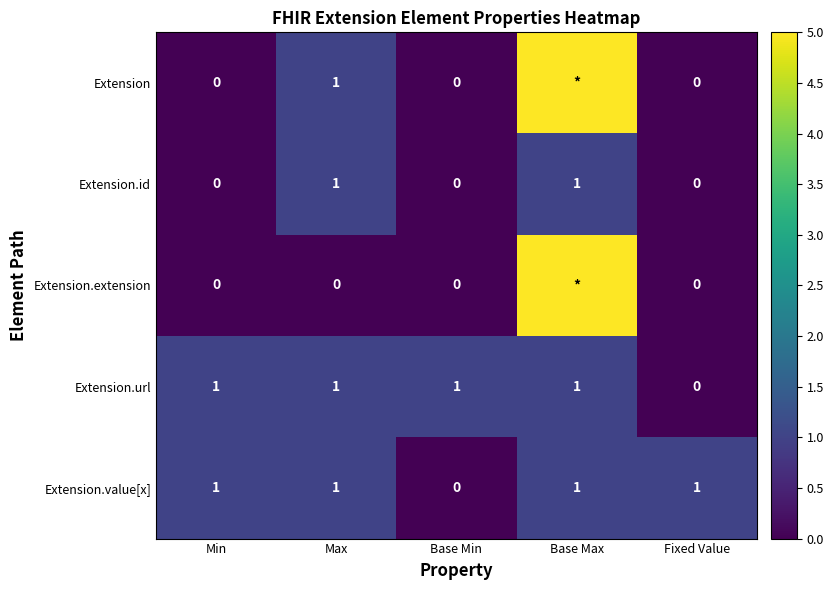

Count the Extension.url values in the range 1 to 2.

4